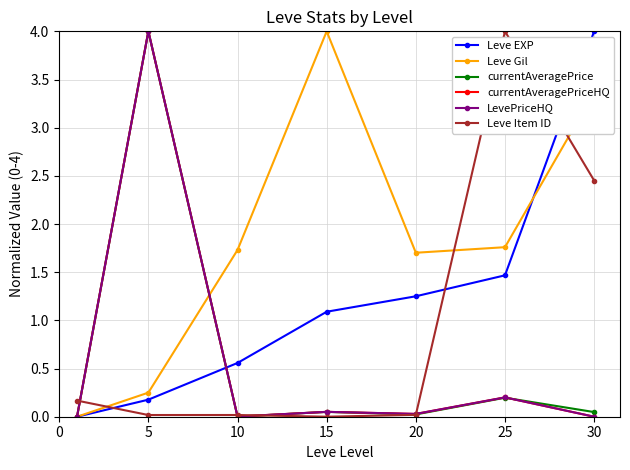

Is this an area chart (filled region under the line)?

No